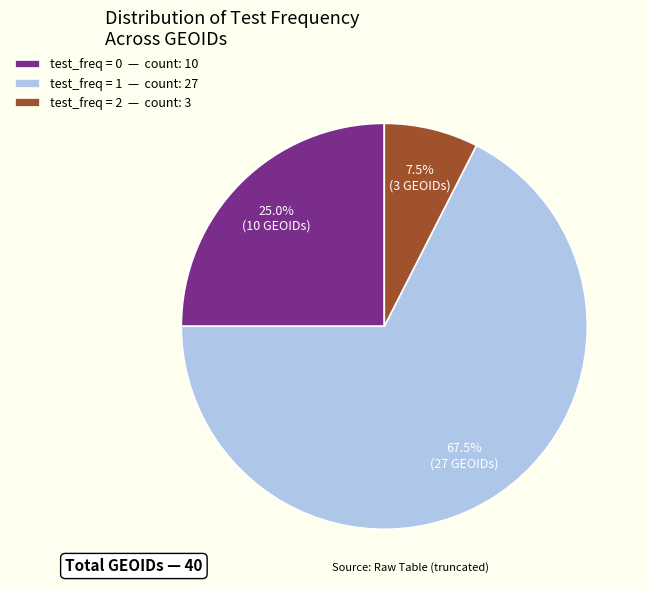

What percentage do test_freq = 2 — count: 3 and test_freq = 1 — count: 27 together represent?

75.0%